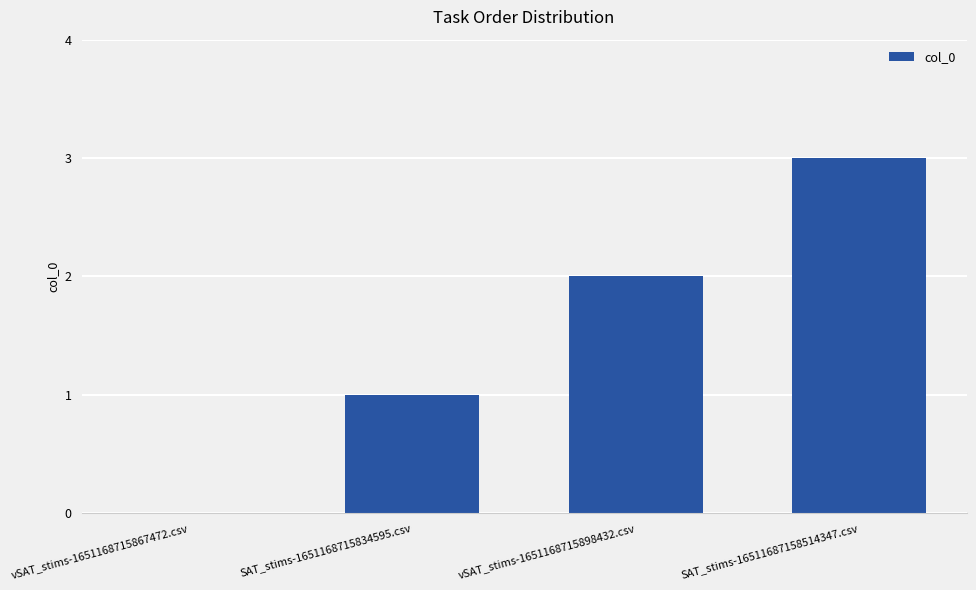

Where is the data nearest to the value 1?

SAT_stims-1651168715834595.csv